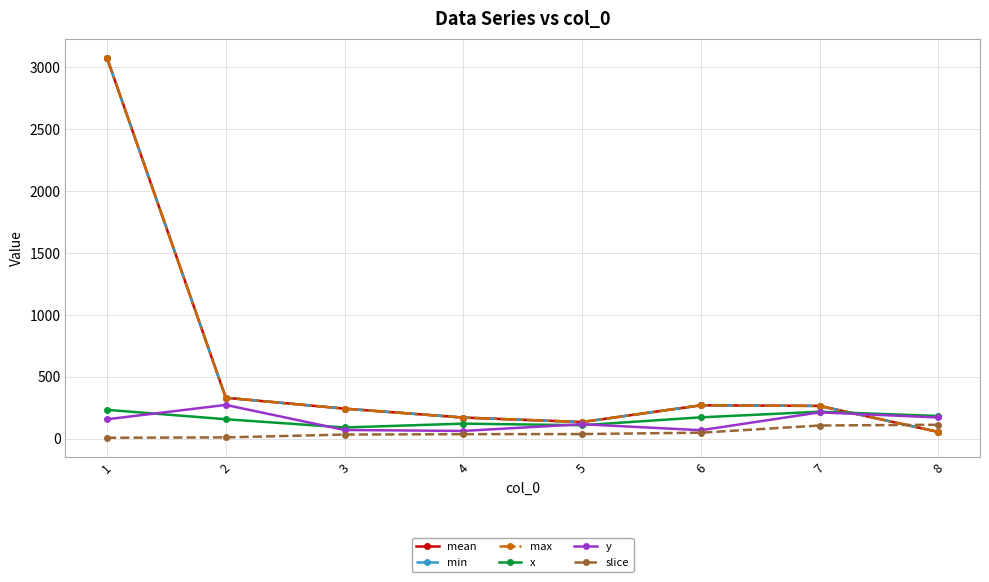

Does the chart have visible grid lines?

Yes